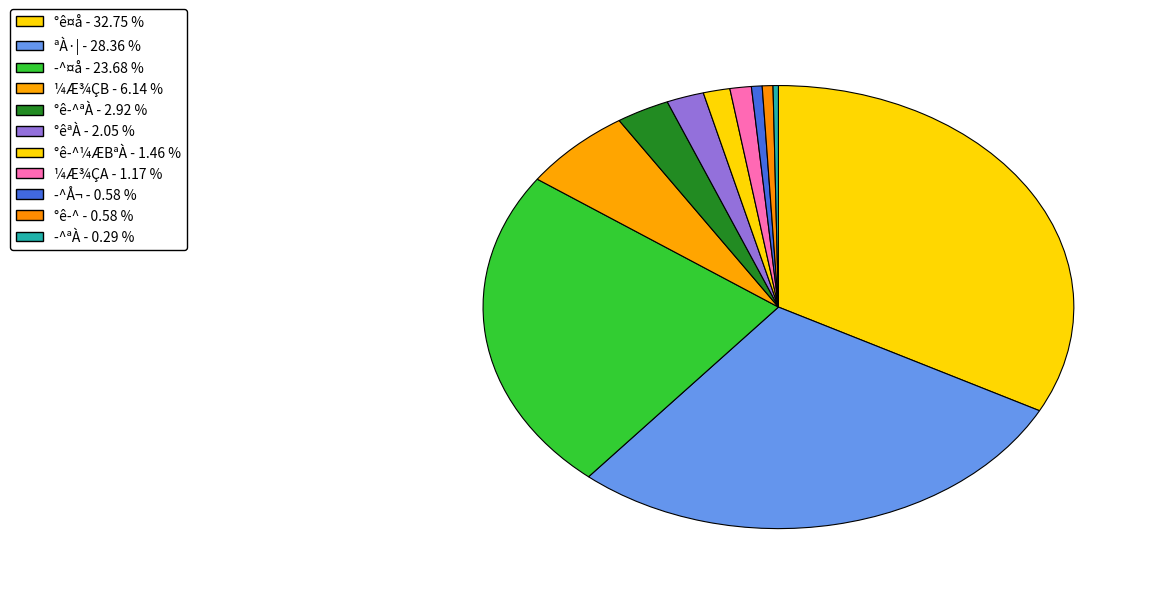

Count the number of slices in the pie.

11